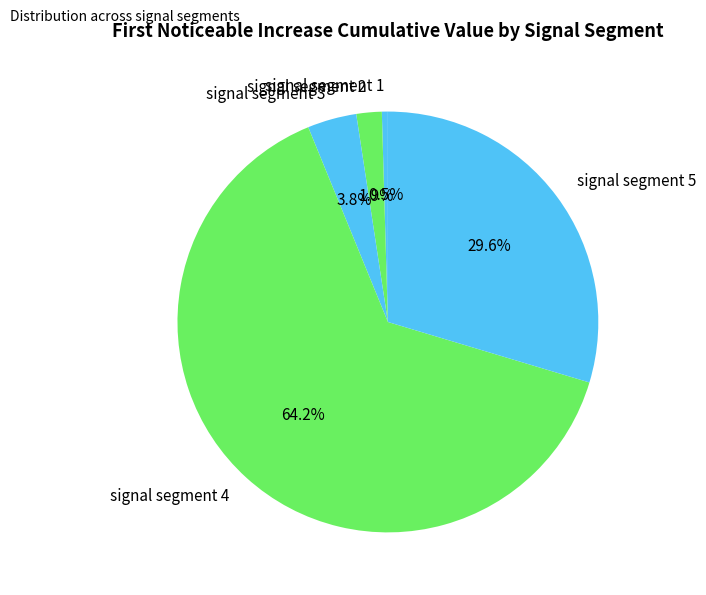

The signal segment 4 slice represents 75% of the pie. True or false?

False